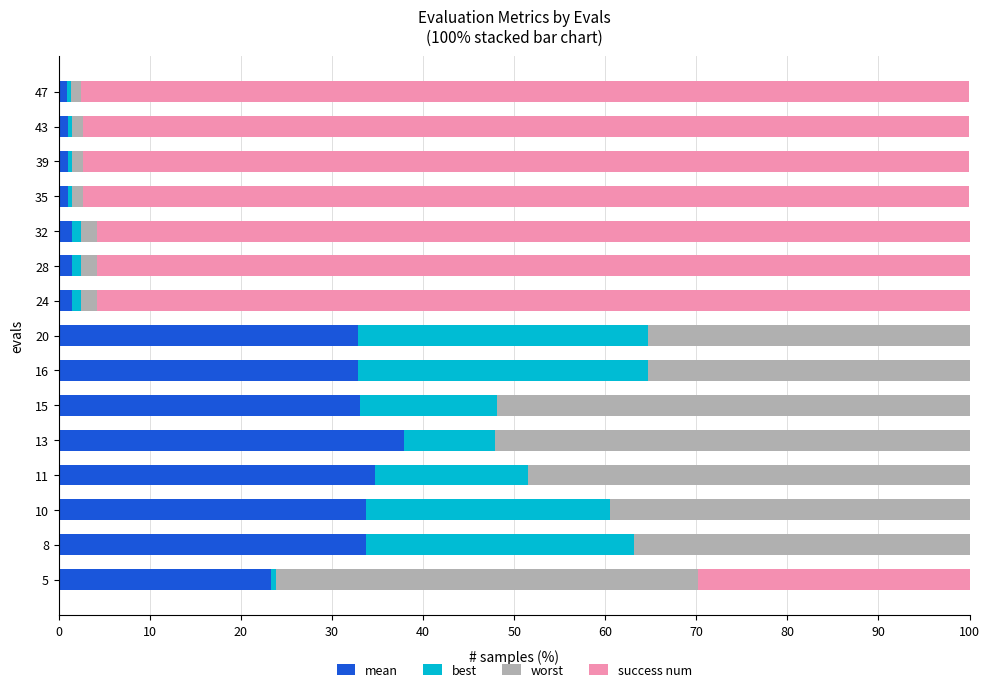

What is the total value across all series at 10?

100.0